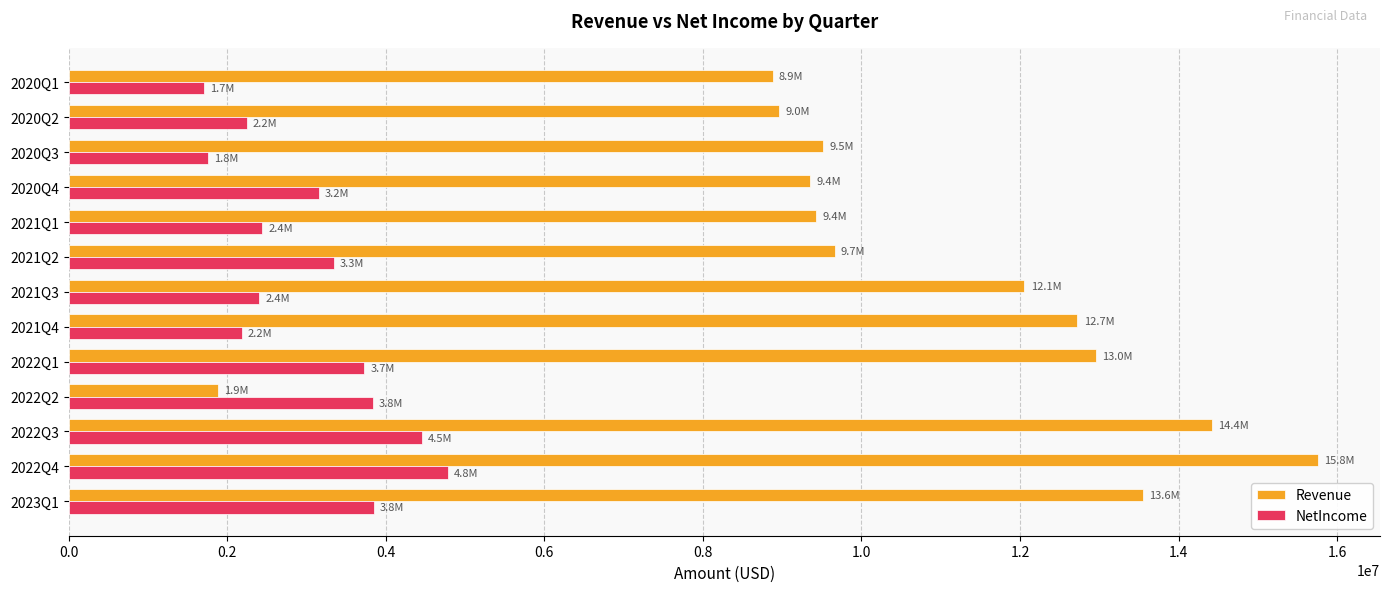

What is the difference between the Revenue values at 2023Q1 and 2020Q4?

4198000